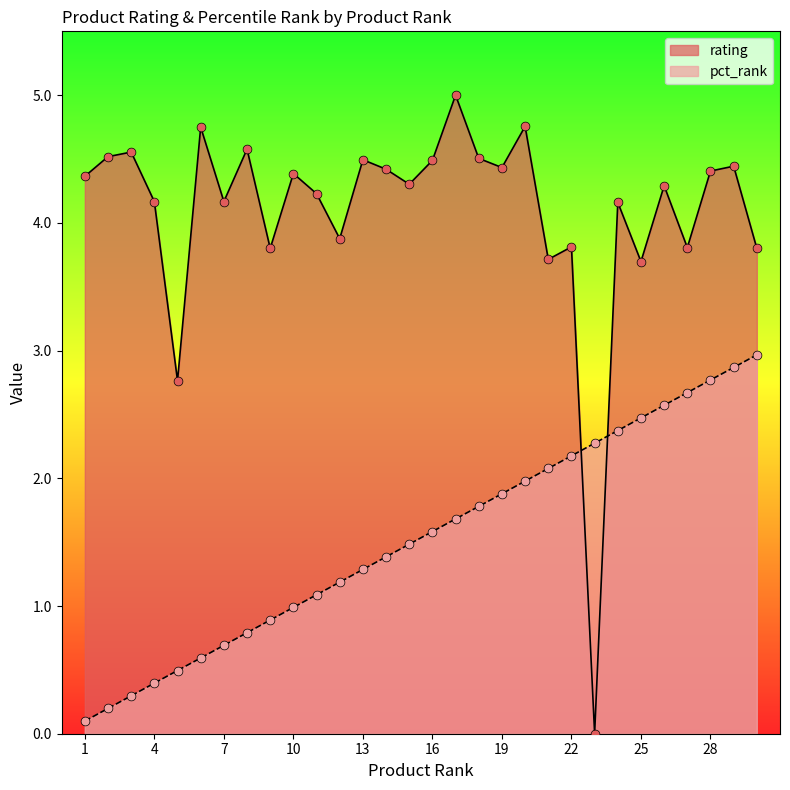

Which series has the largest total across all categories?

rating